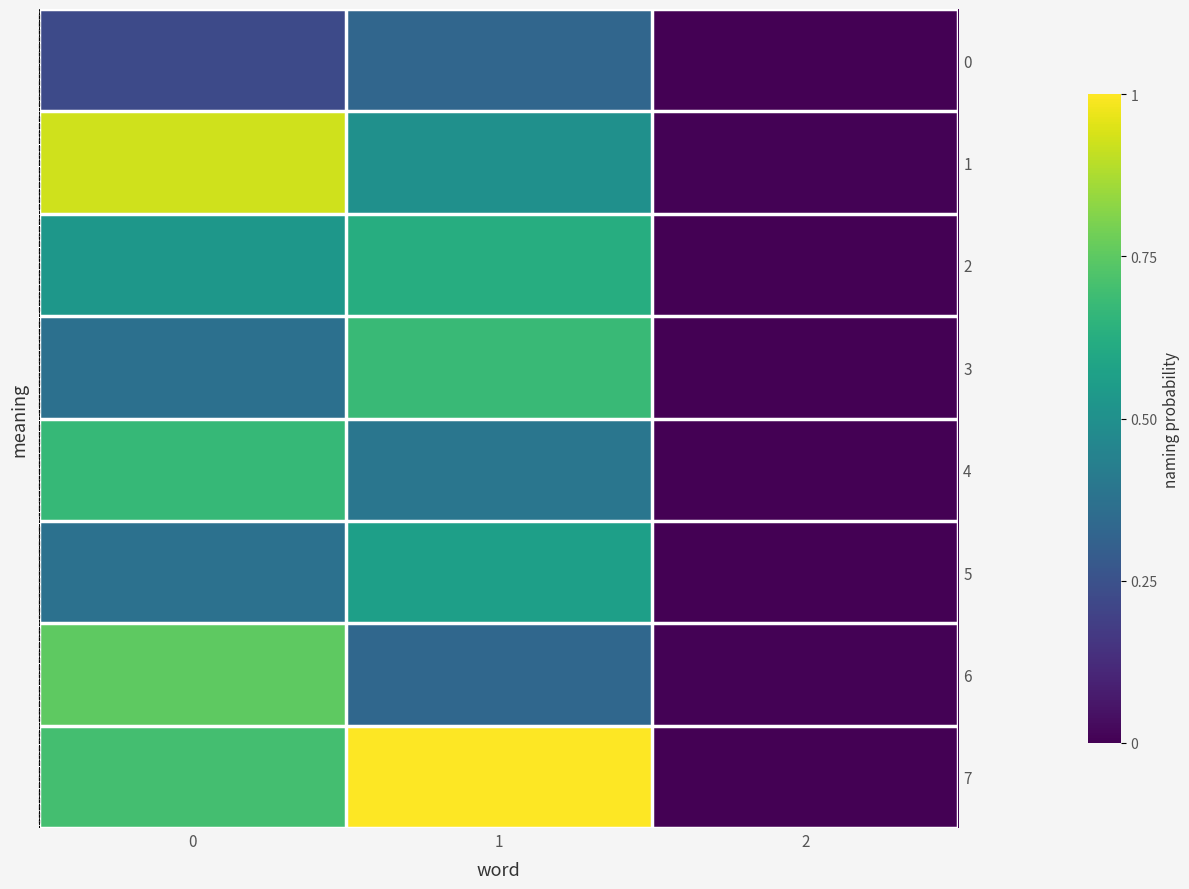

Which series has the widest spread of values?

7